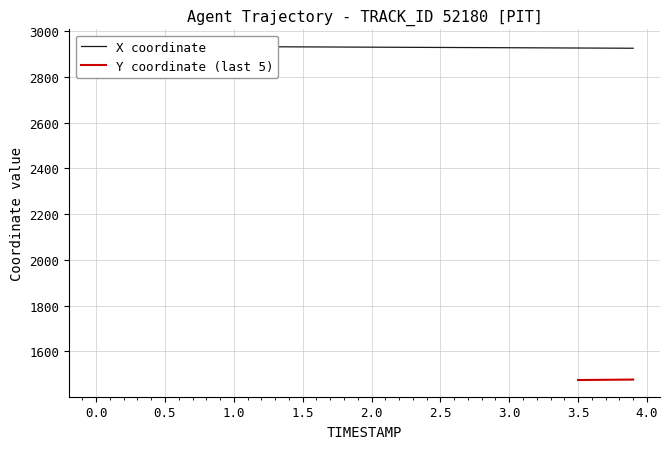

Between 0.3 and 0.7, which is larger?

0.3